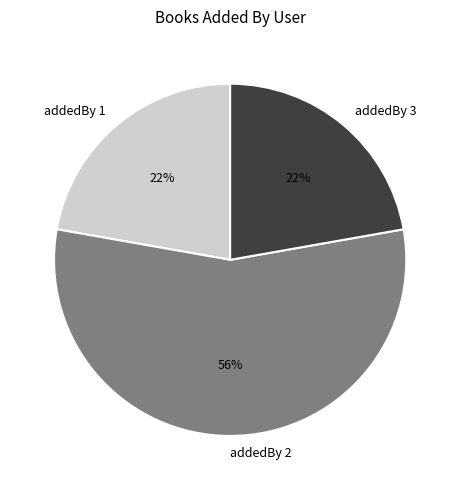

What percentage is the addedBy 1 slice, to the nearest percent?

22%